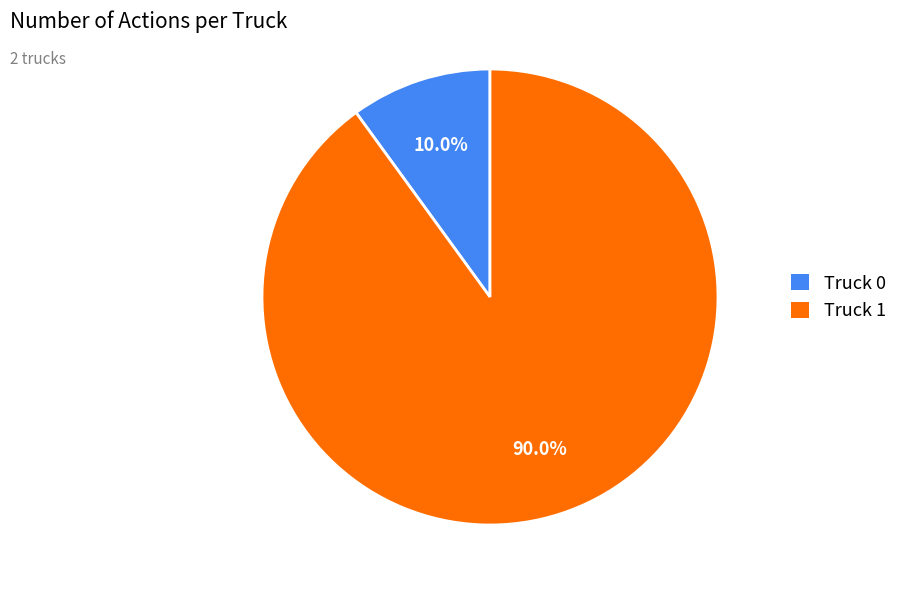

To the nearest percent, what is the average slice percentage?

50%